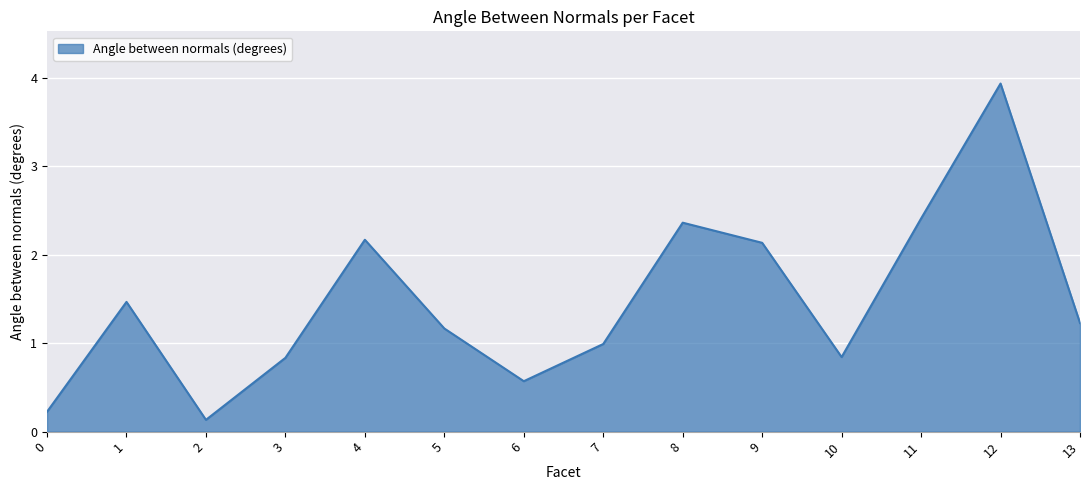

What is the approximate value at 11?

2.4